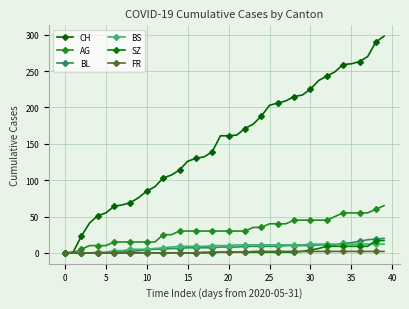

How many data points in AG are less than 30?

14